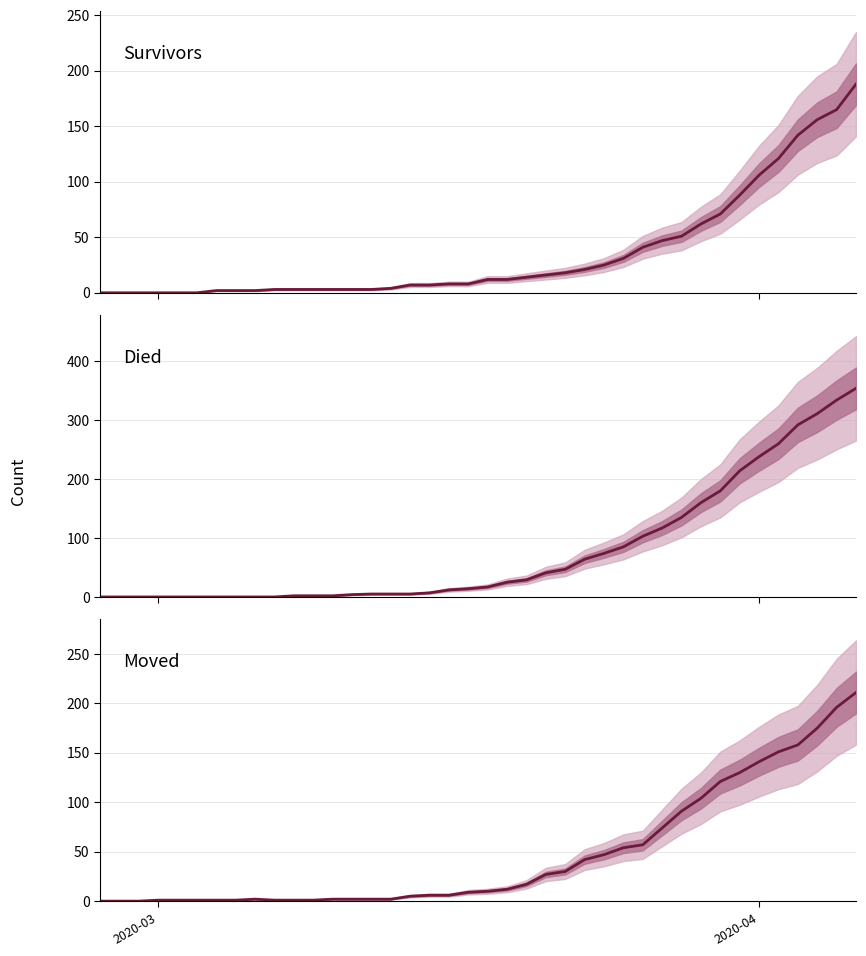

What is the average value of the Moved series?

47